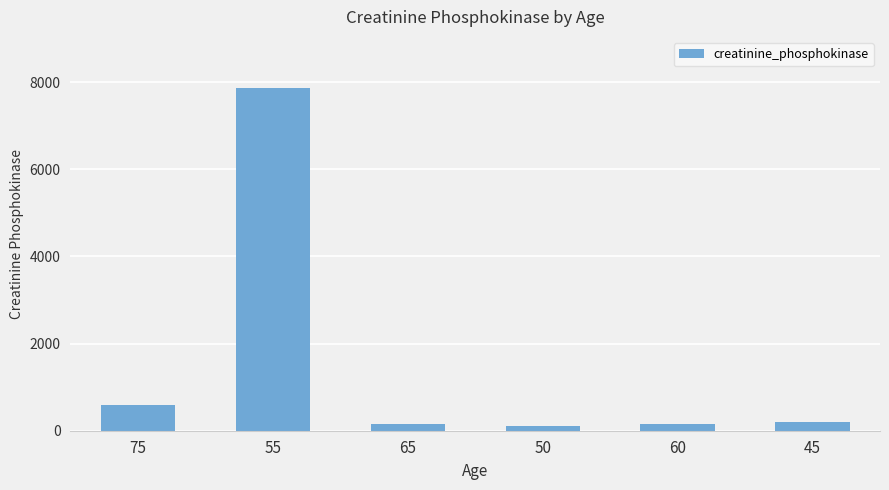

Which has a higher value, 55 or 50?

55